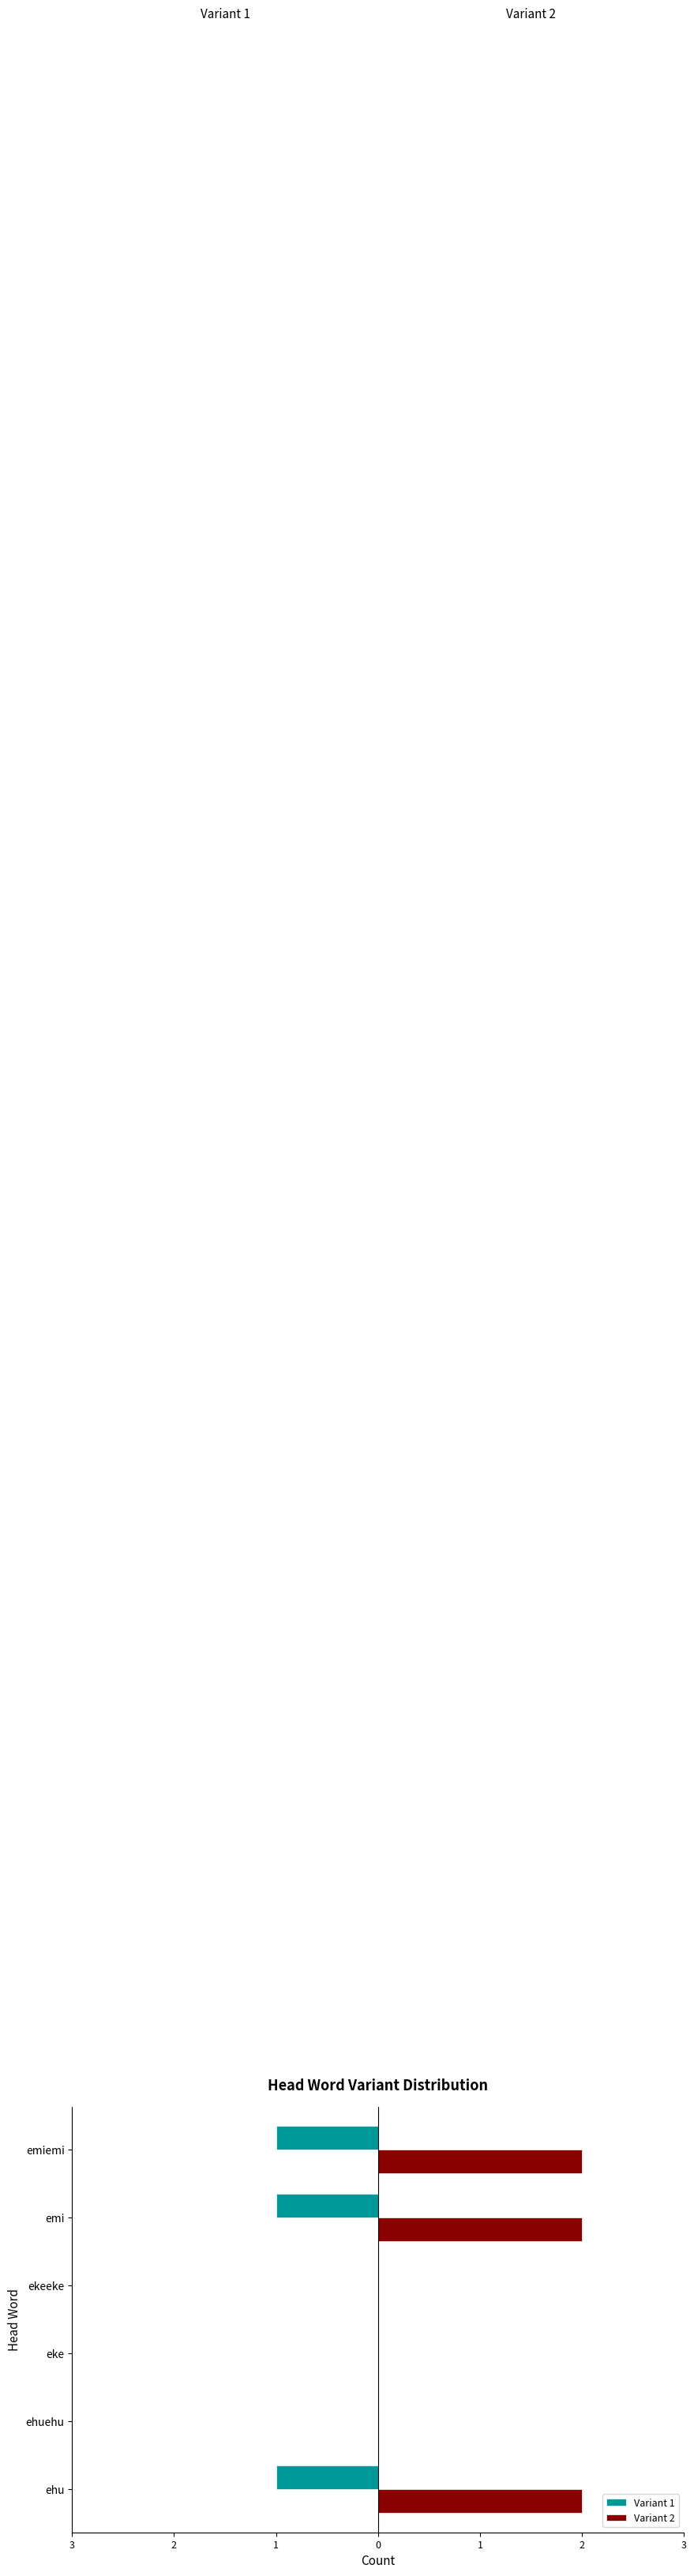

At how many categories does at least one series exceed 0?

3